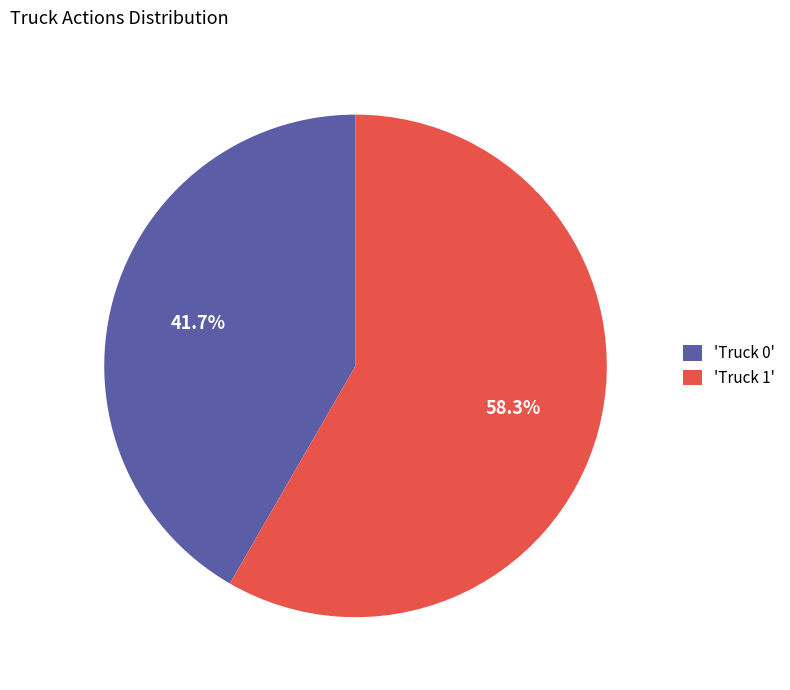

Which category has the smallest portion of the pie?

'Truck 0'